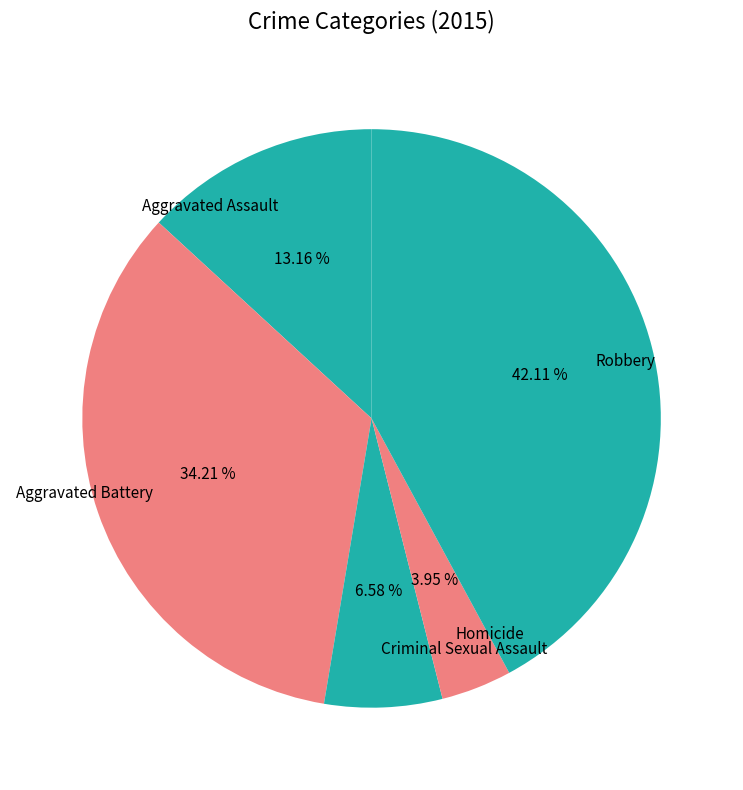

Is Robbery the majority of the pie?

No